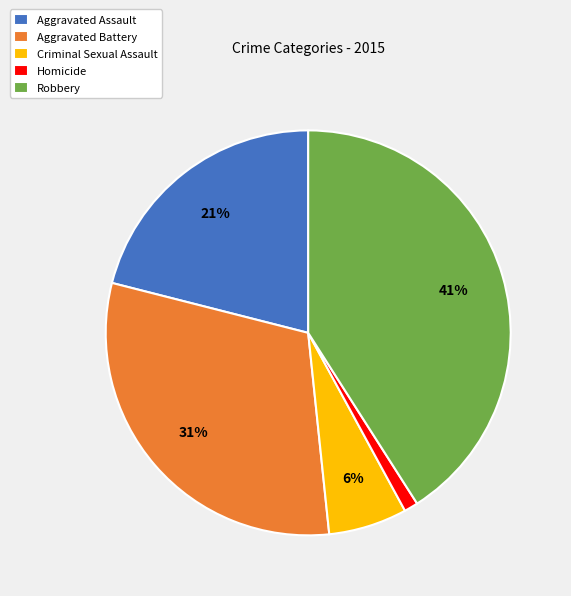

Which slice is the smallest?

Homicide